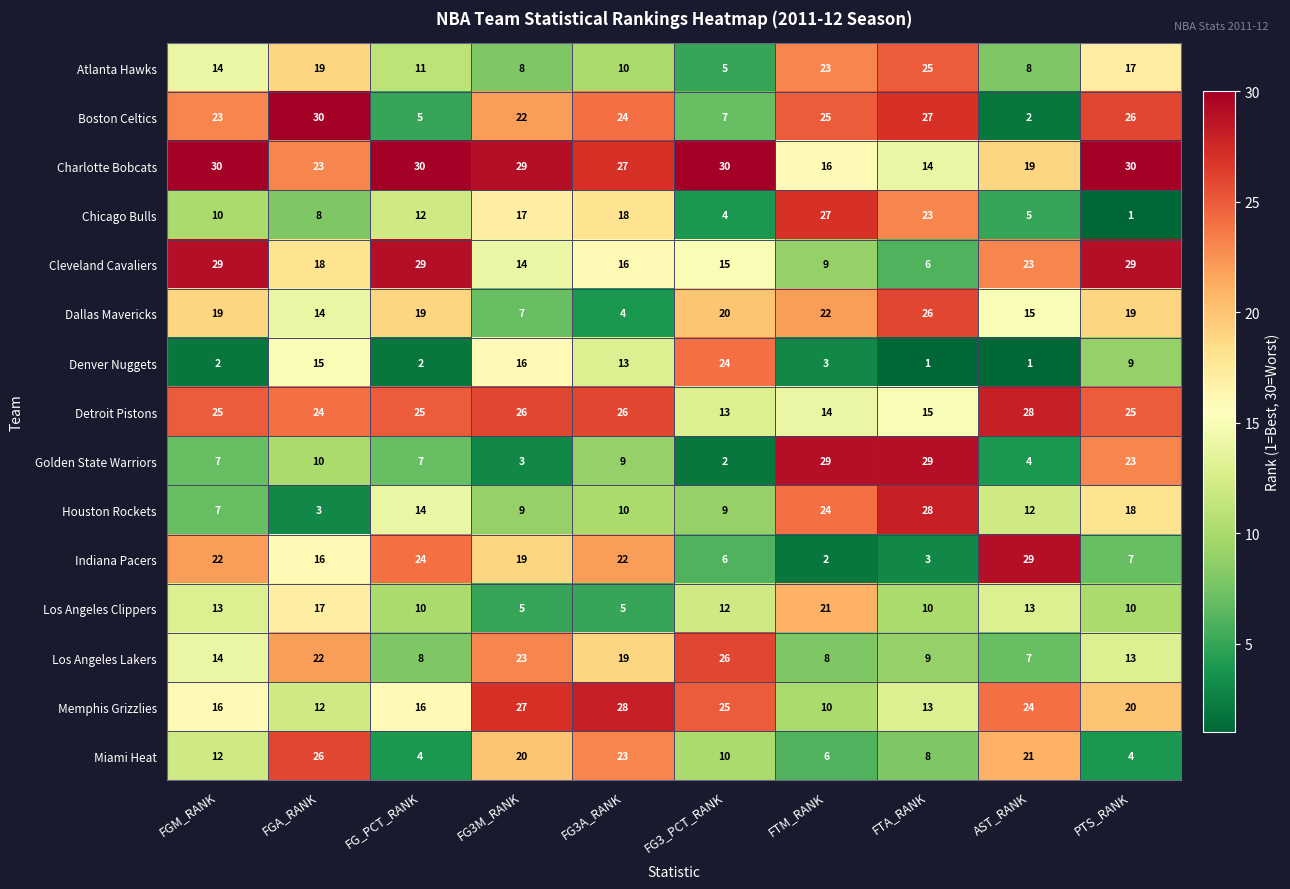

What is the difference between the second highest and minimum values in the Cleveland Cavaliers series?

23